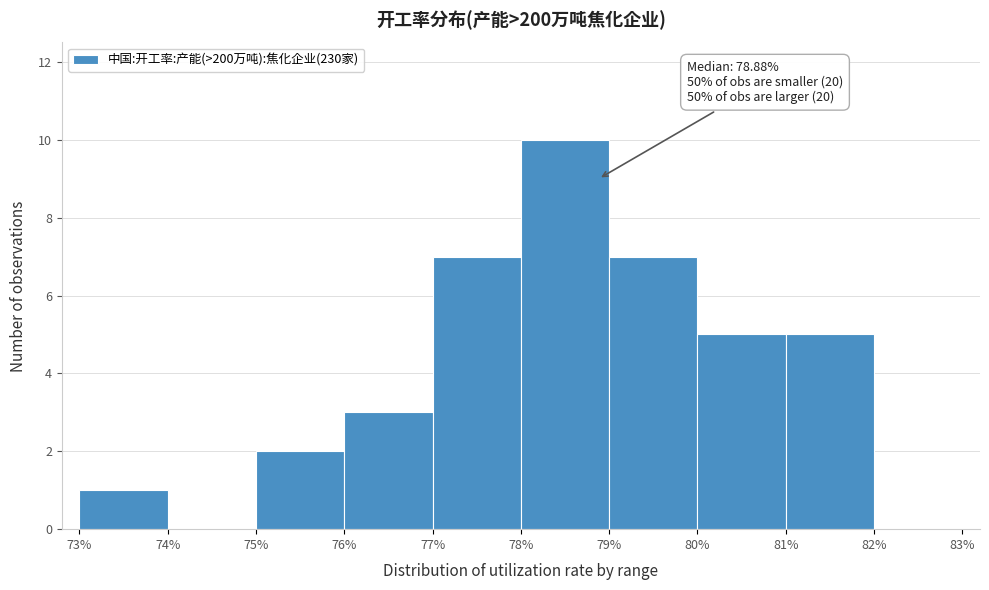

Which range on the x-axis has the tallest bar?

78% to 79%